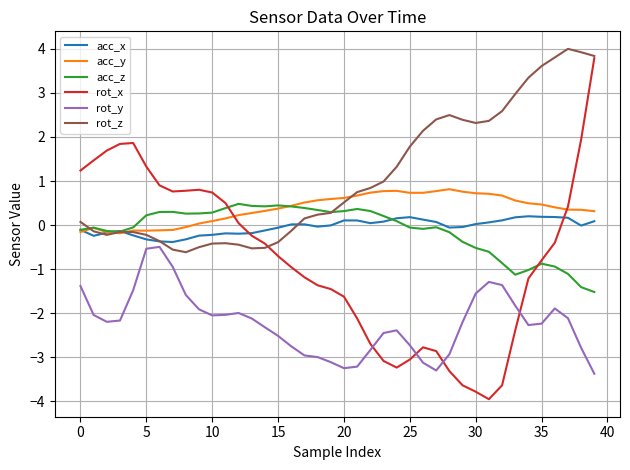

Which series has the largest total across all categories?

rot_z